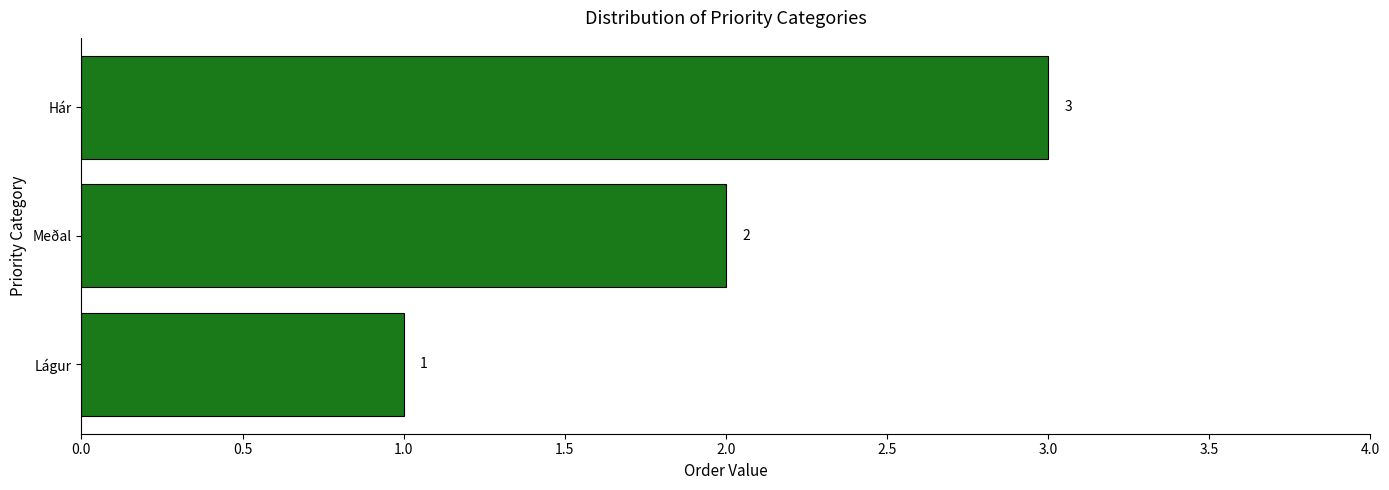

Are the bars grouped side by side (vs. stacked)?

No